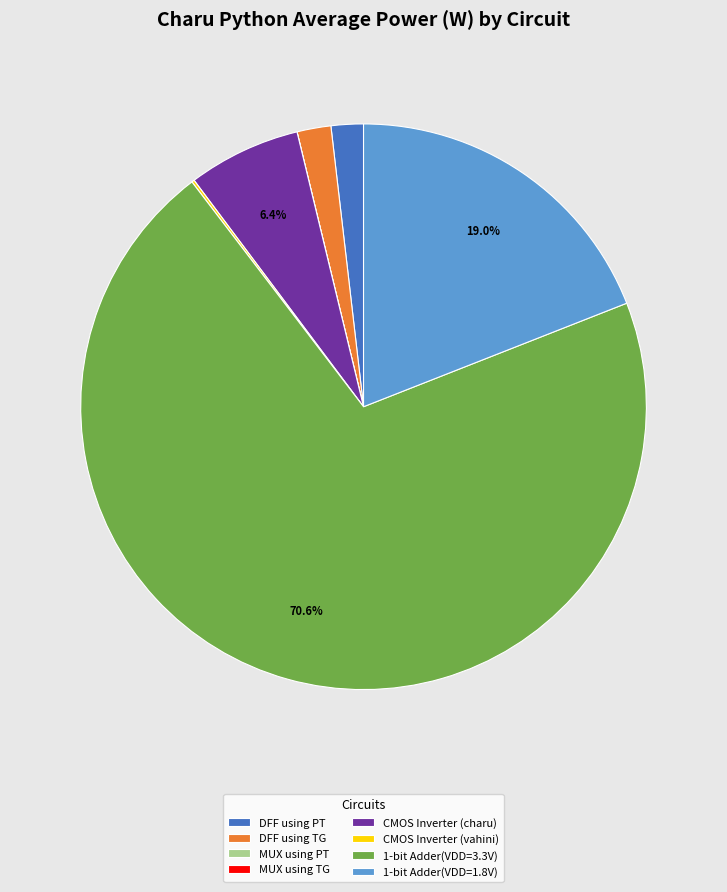

What is the largest slice in the pie chart?

1-bit Adder(VDD=3.3V)